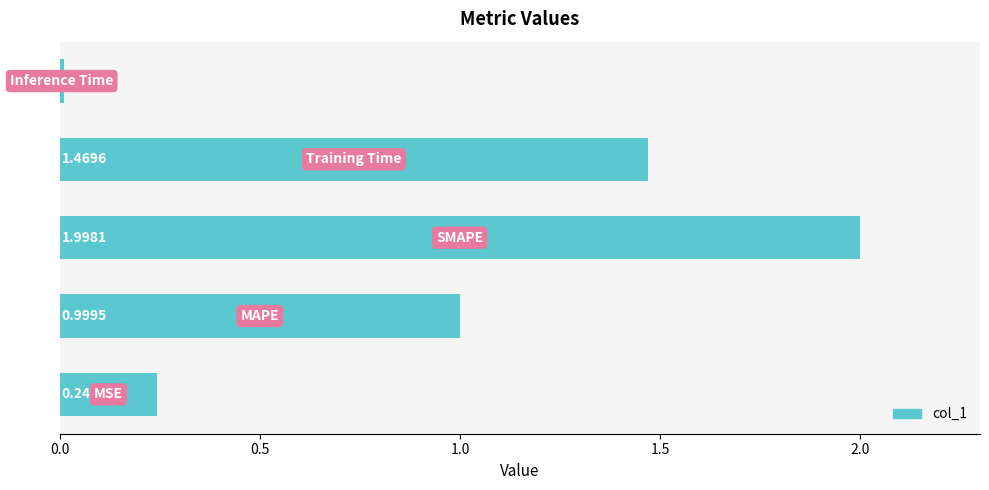

Does the chart contain stacked bars?

No